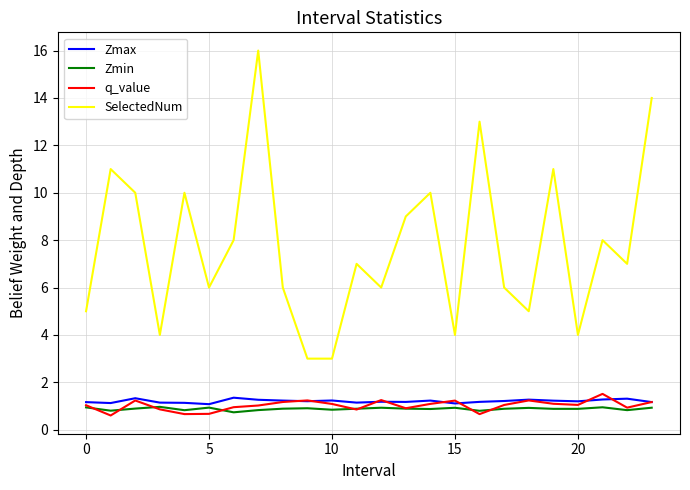

What is the maximum value for Zmin?

1.0